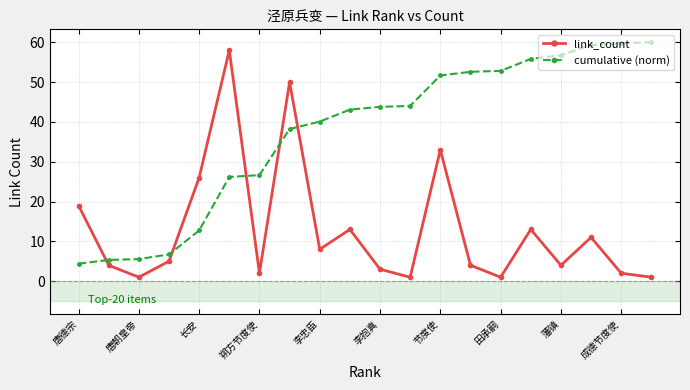

Does the chart display data point markers on the line(s)?

Yes